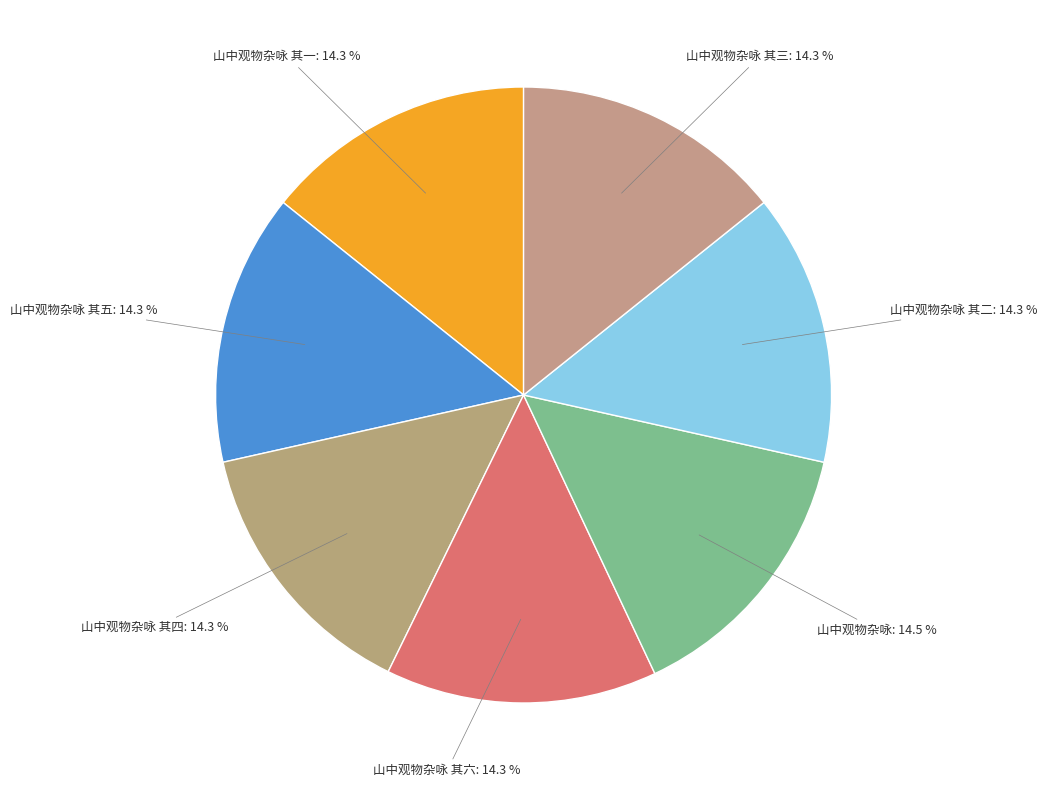

Is it true that 山中观物杂咏 其二 is 14% of the pie?

True